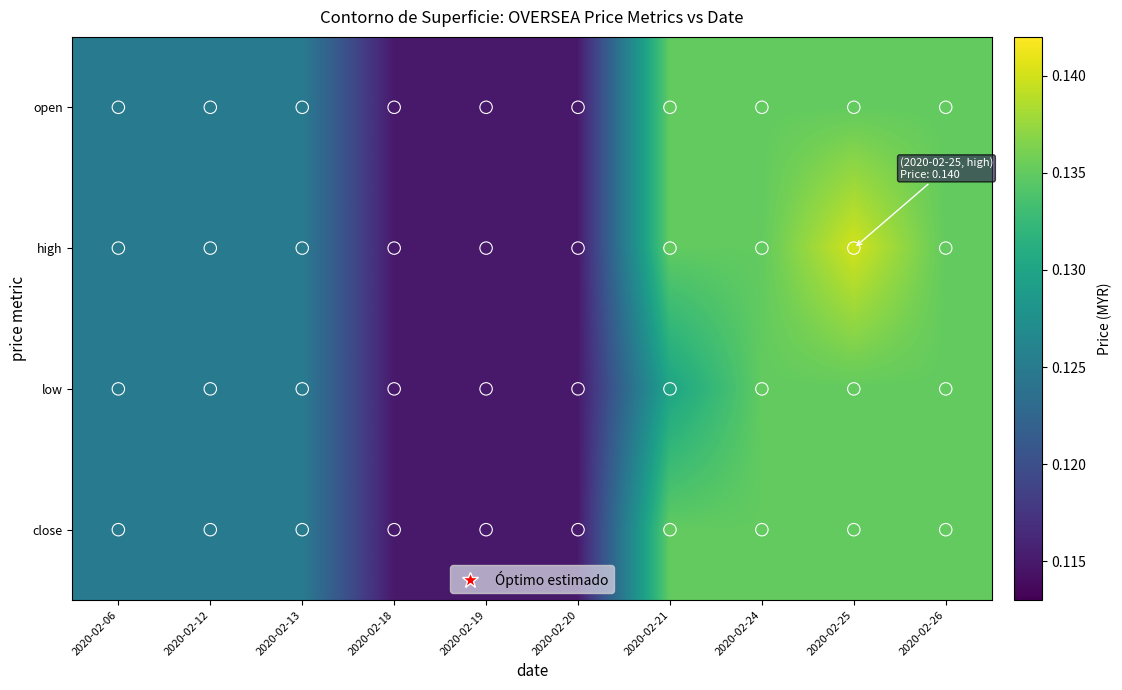

Reading left to right, what are all the values shown in this chart?

open: 0.1	0.1	0.1	0.1	0.1	0.1	0.1	0.1	0.1	0.1
high: 0.1	0.1	0.1	0.1	0.1	0.1	0.1	0.1	0.1	0.1
low: 0.1	0.1	0.1	0.1	0.1	0.1	0.1	0.1	0.1	0.1
close: 0.1	0.1	0.1	0.1	0.1	0.1	0.1	0.1	0.1	0.1